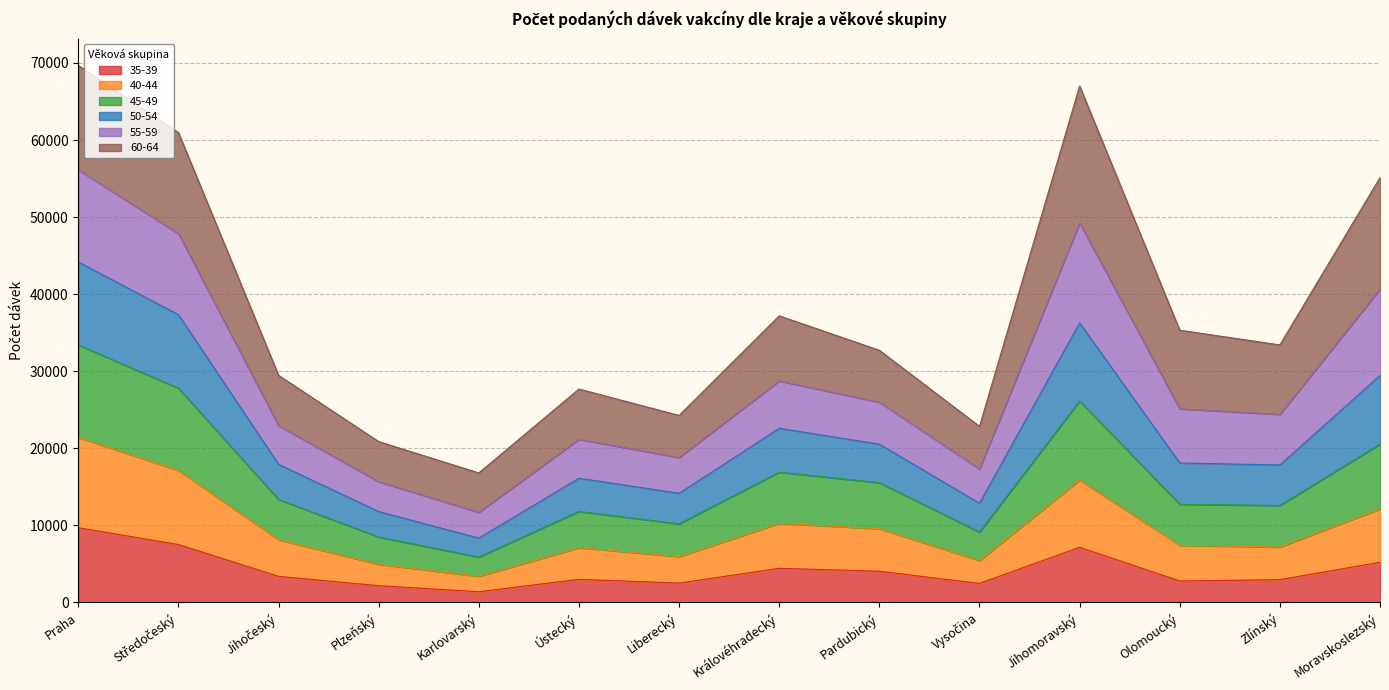

What position from the left is Pardubický?

9